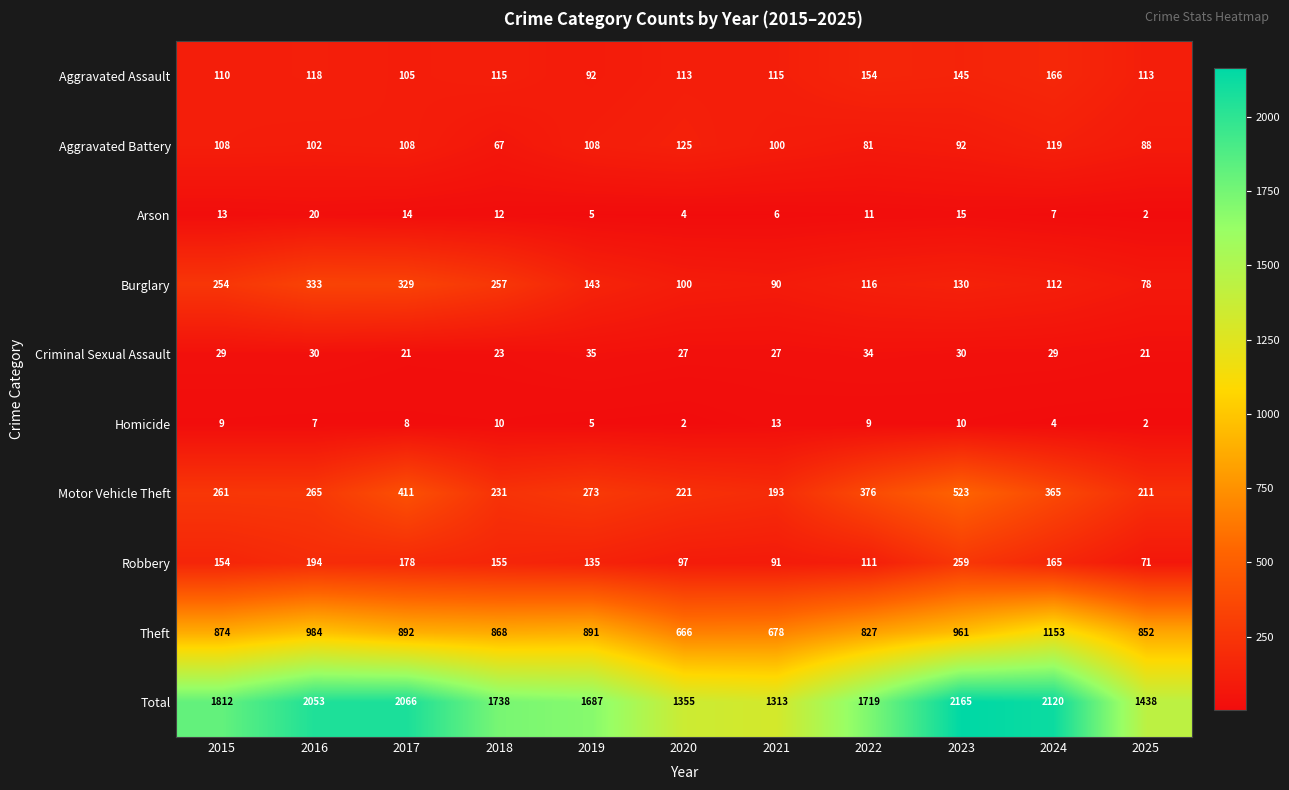

Which series has the widest spread of values?

Total